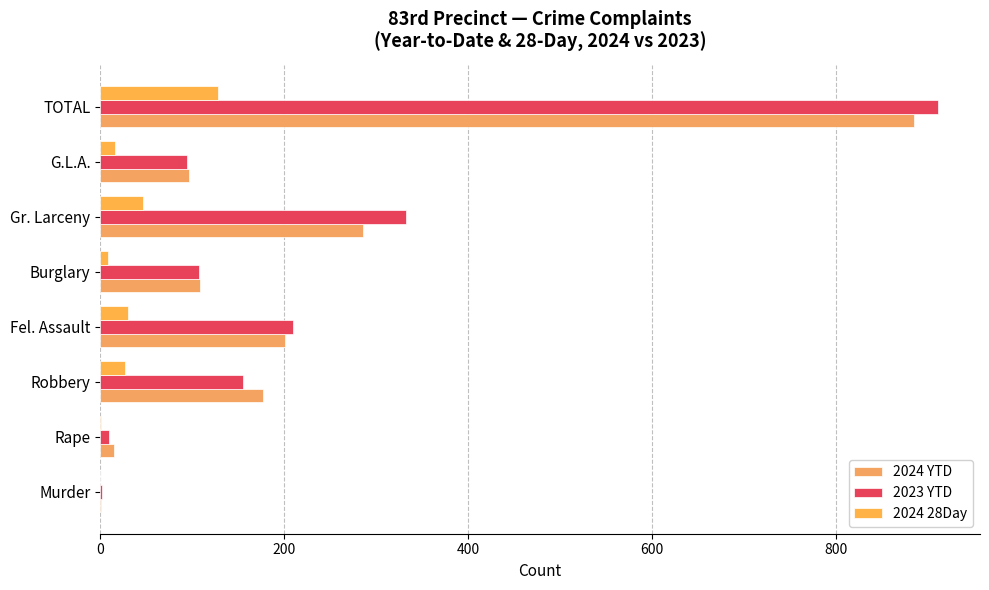

Reading left to right, extract all data points from this chart.

2024 YTD: 1	15	177	201	109	286	96	885
2023 YTD: 2	10	155	210	107	333	94	911
2024 28Day: 0	1	27	30	8	46	16	128